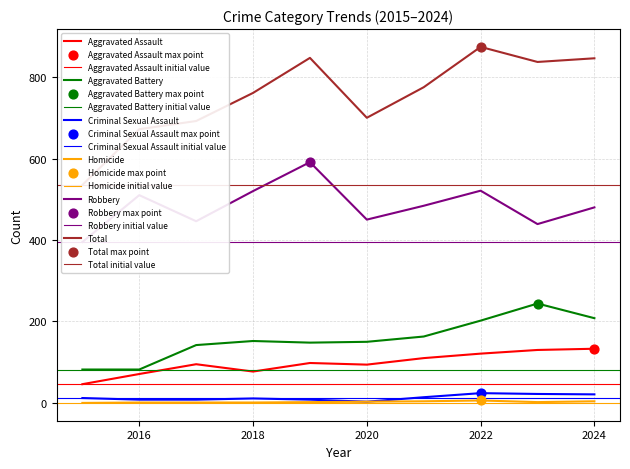

Which series contains the highest Y value?

Total